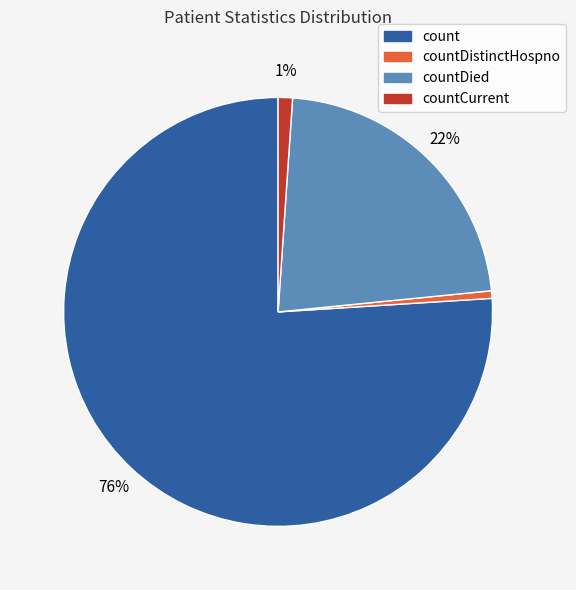

Is there any slice that represents more than half of the pie?

Yes